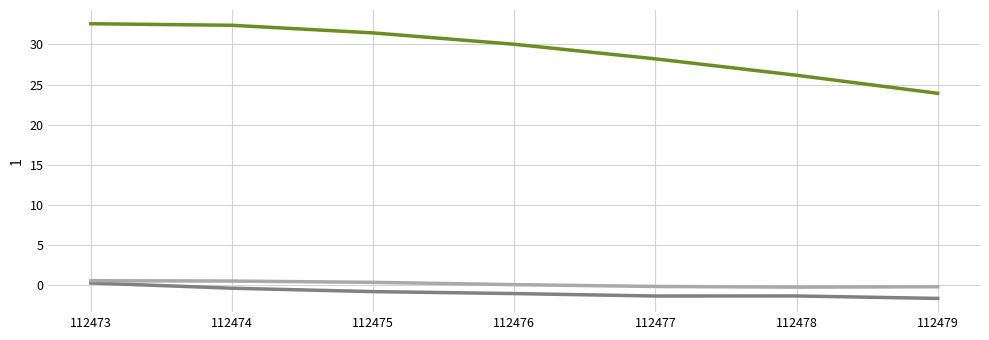

What is the greatest value displayed?

32.6